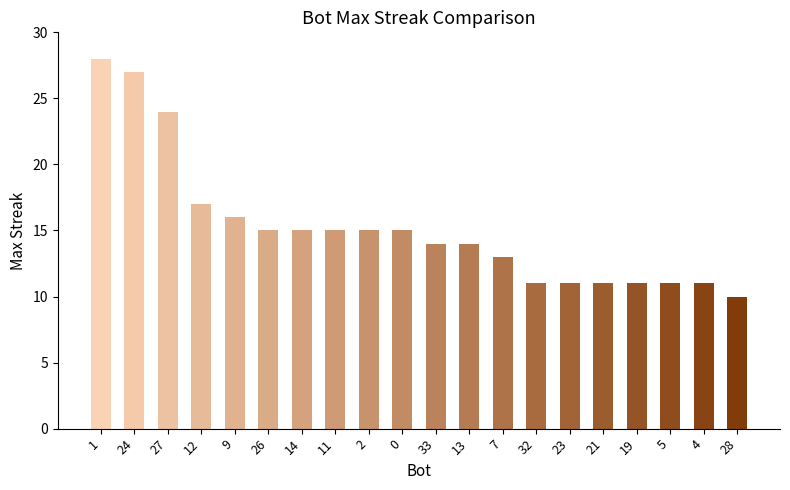

How many bars are there in total?

20